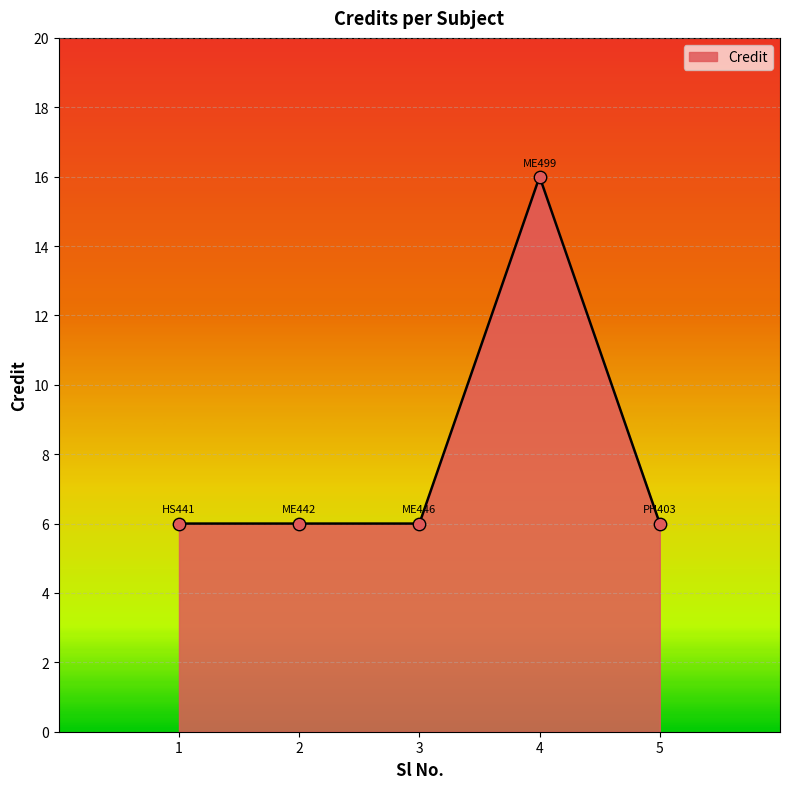

What is the change in value from 2 to 4?

+10